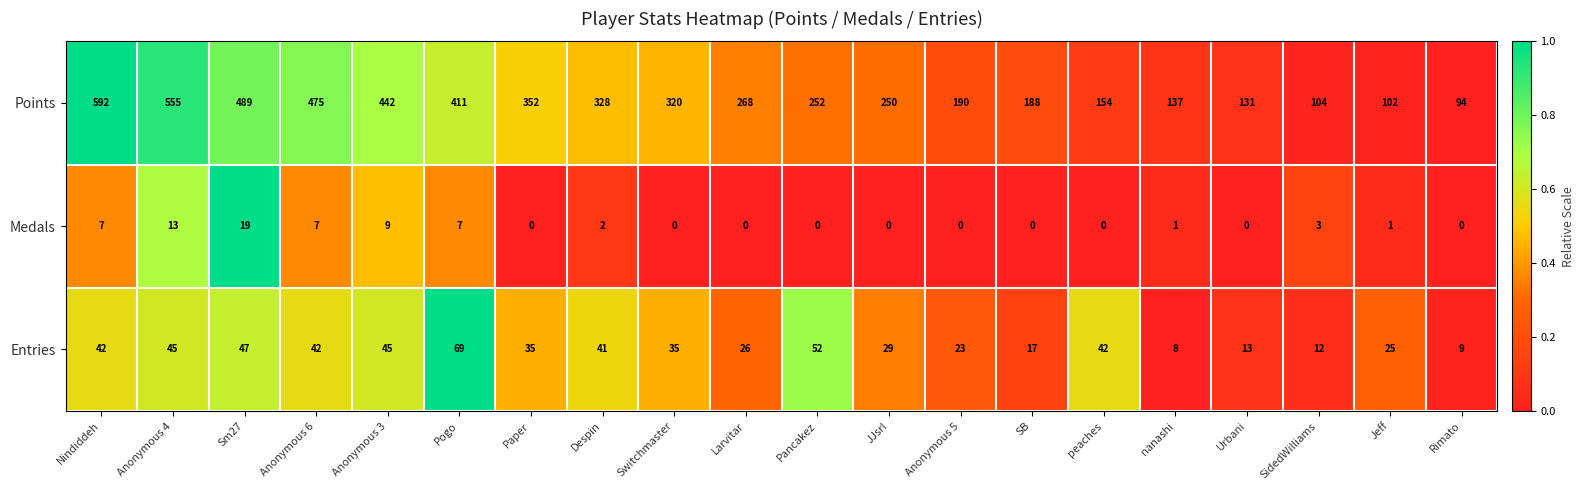

Which category has the highest value in the Entries series?

Pogo